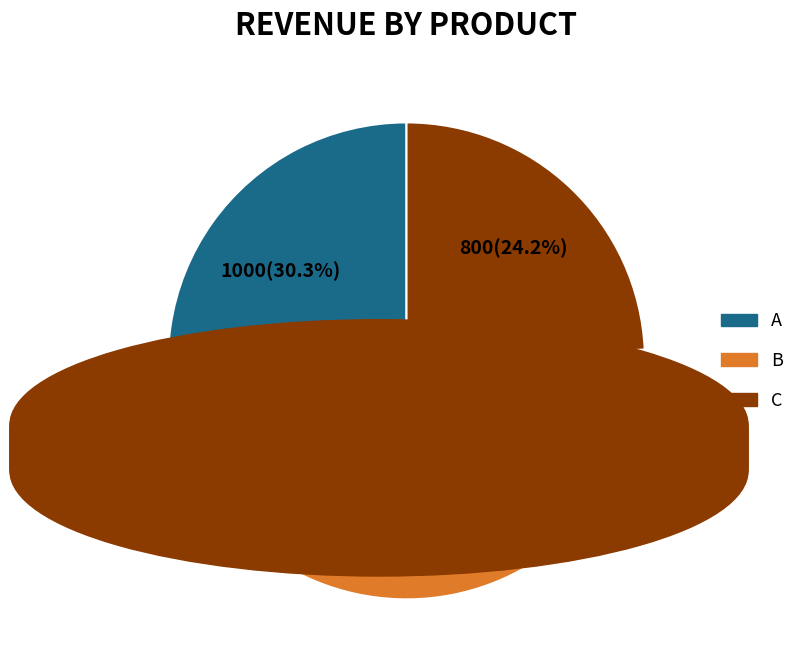

To the nearest percent, what is the difference between the A and C slice percentages?

6%